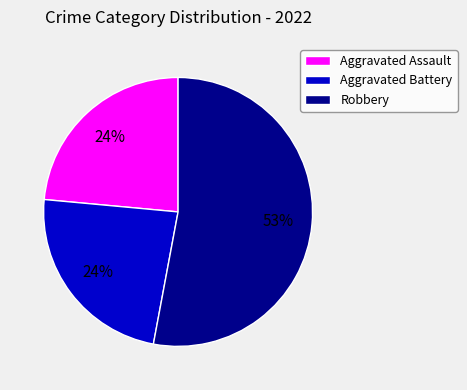

To the nearest percent, what is the difference between the largest and smallest slice percentages?

29%